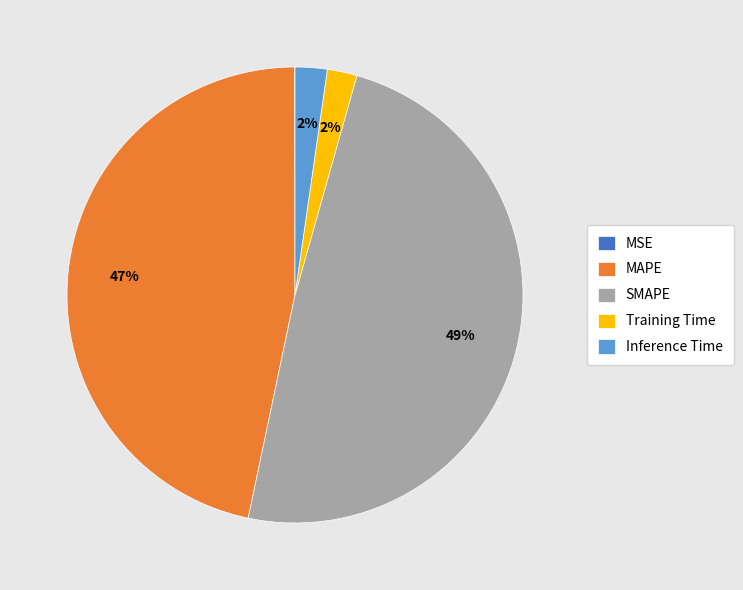

Which slice is the largest?

SMAPE